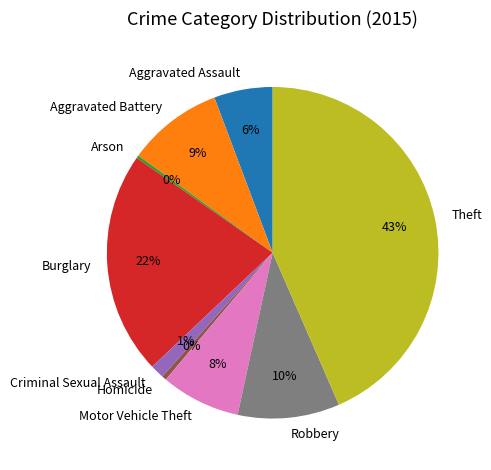

True or false: Burglary accounts for 13% of the total.

False